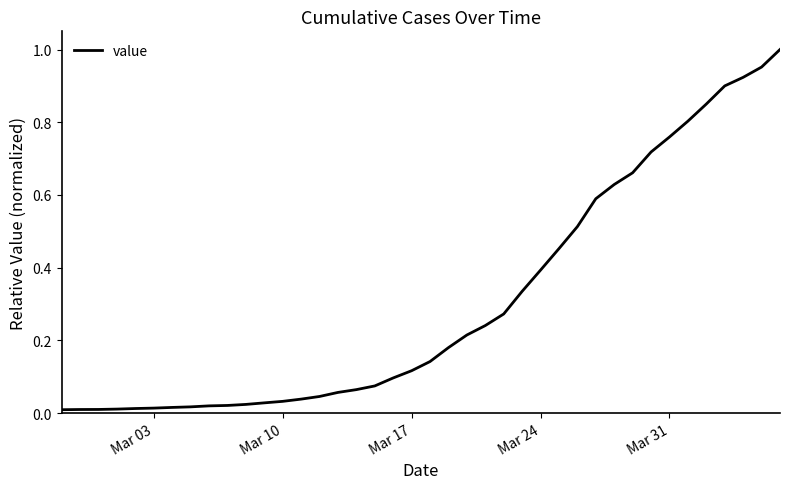

True or false: the data shows 0.4 at Mar 24.

True